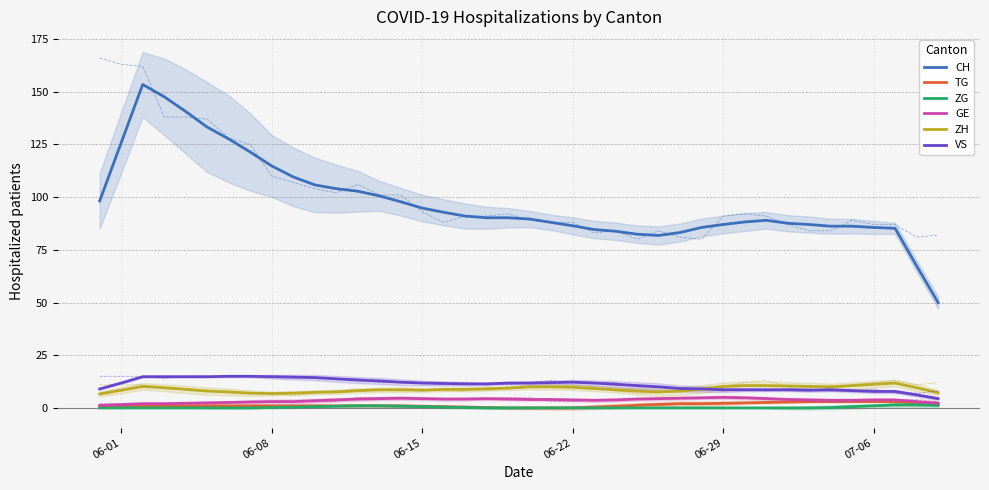

True or false: CH and GE cross at least once.

False